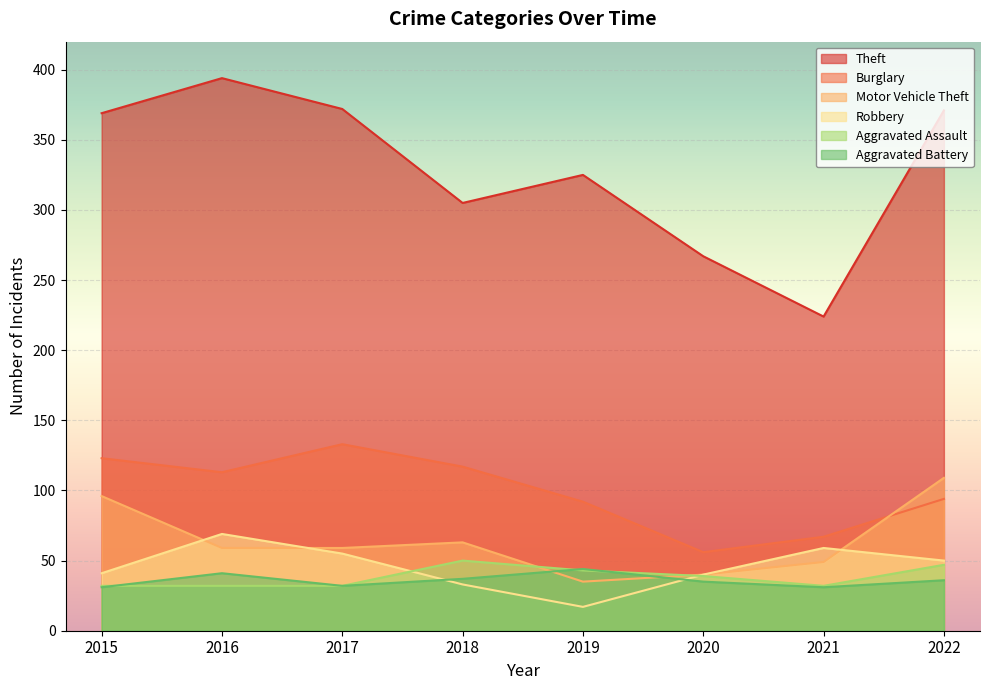

True or false: Theft and Burglary cross at least once.

False